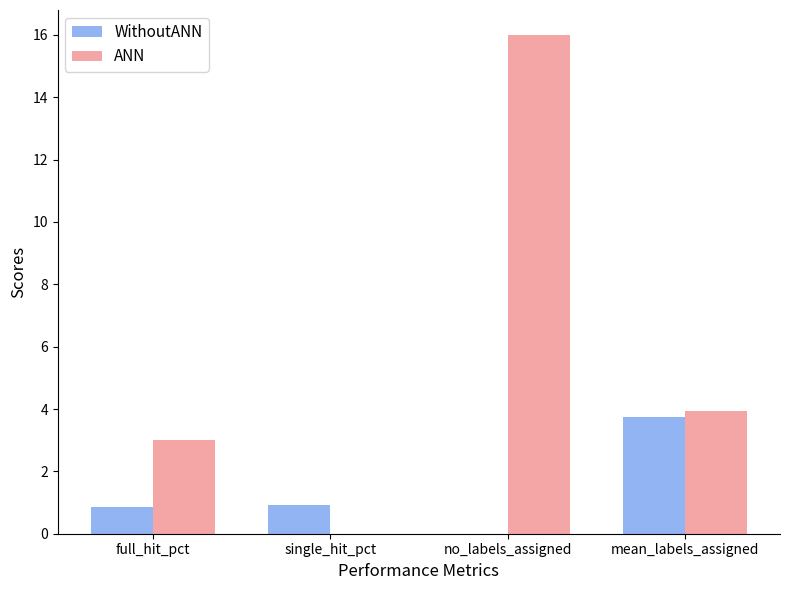

Which series has the largest range (max minus min)?

ANN